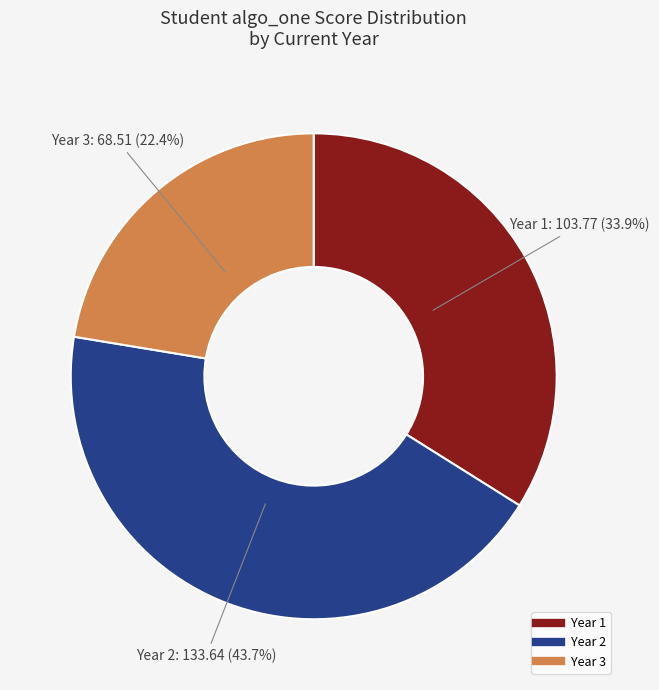

Is there any slice that represents more than half of the pie?

No